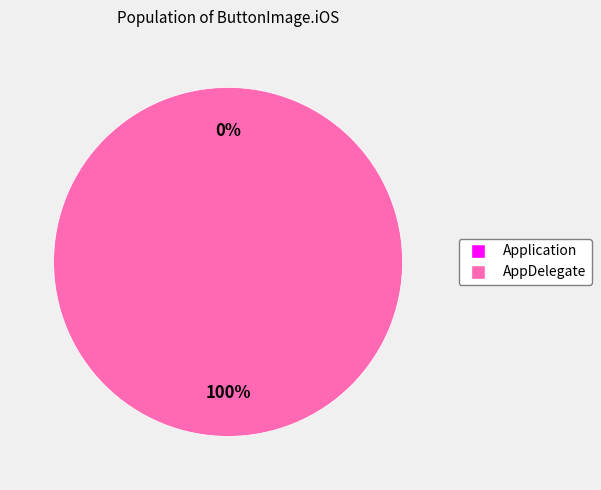

Does any single category account for the majority?

Yes